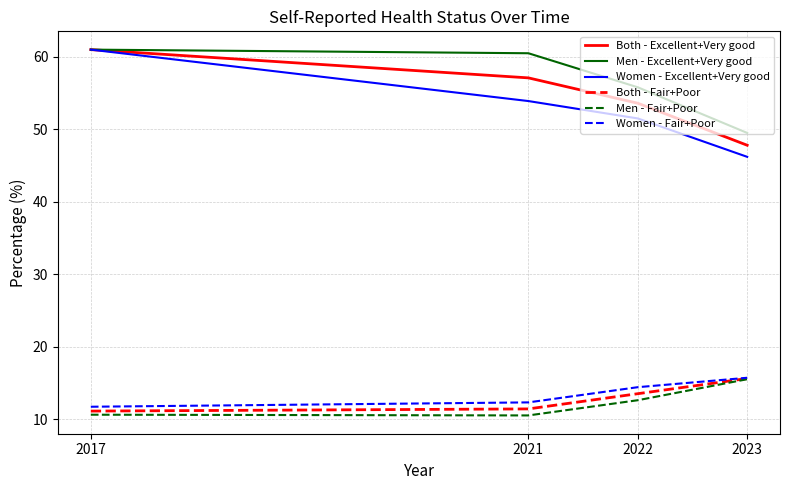

At 2022, list the series in order from largest to smallest.

Men - Excellent+Very good, Both - Excellent+Very good, Women - Excellent+Very good, Women - Fair+Poor, Both - Fair+Poor, Men - Fair+Poor